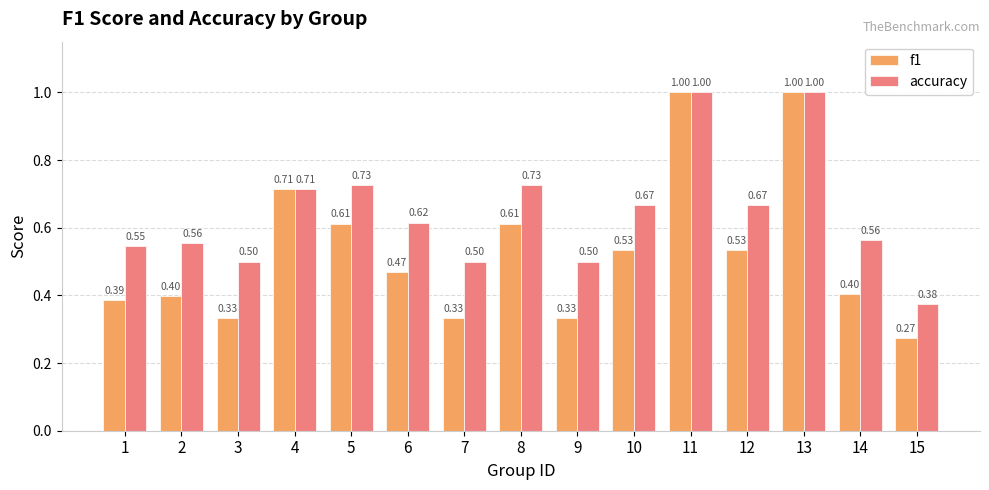

The f1 series shows 0.2 at 5. True or false?

False